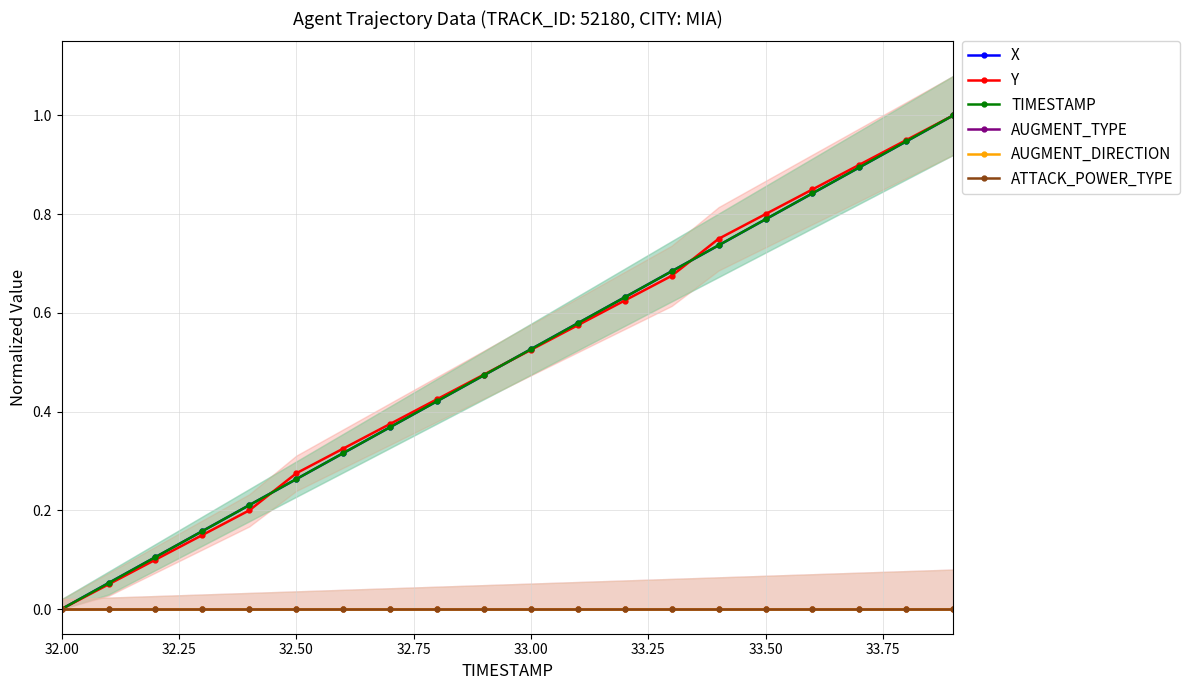

True or false: X has more than 2 points higher than both neighbors.

False